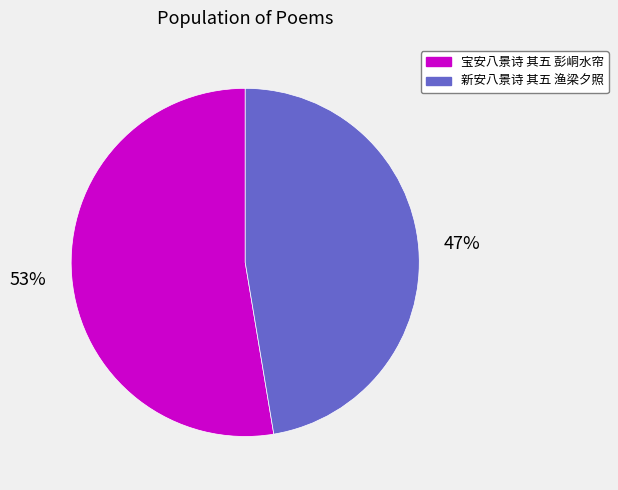

Which category accounts for the majority?

宝安八景诗 其五 彭峒水帘